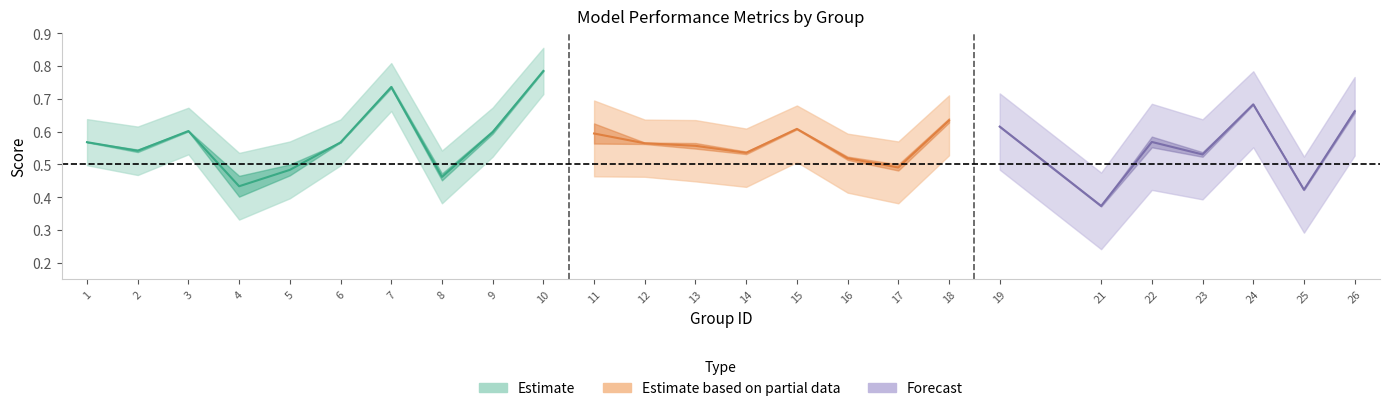

What is the difference between the second highest and second lowest values in the f1 series?

0.3